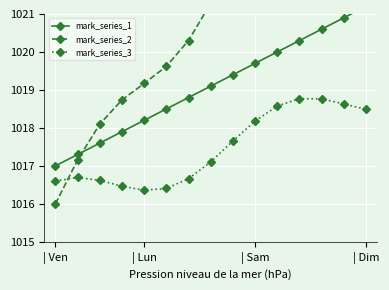

Reading left to right, list all the values displayed in this chart.

mark_series_1: 1017.0	1017.3	1017.6	1017.9	1018.2	1018.5	1018.8	1019.1	1019.4	1019.7	1020.0	1020.3	1020.6	1020.9	1021.2
mark_series_2: 1016.0	1017.2	1018.1	1018.7	1019.2	1019.6	1020.3	1021.3	1022.5	1023.6	1024.5	1025.1	1025.5	1026.0	1026.7
mark_series_3: 1016.6	1016.7	1016.6	1016.5	1016.4	1016.4	1016.7	1017.1	1017.7	1018.2	1018.6	1018.8	1018.8	1018.6	1018.5